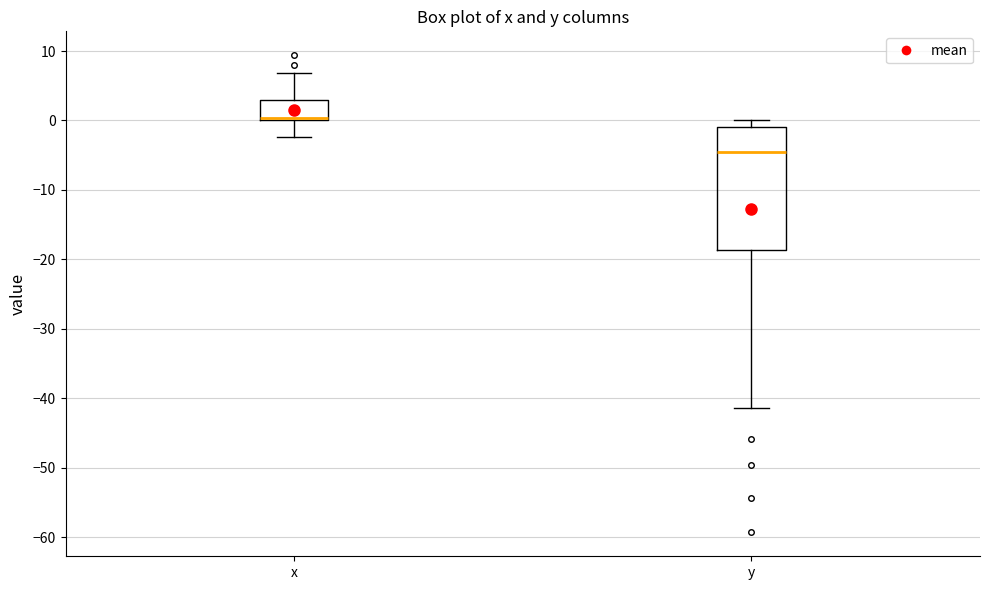

Where is the lower edge of the box for x on the y-axis? The values are not printed on the chart, so give them approximately, as read against the axis.

0